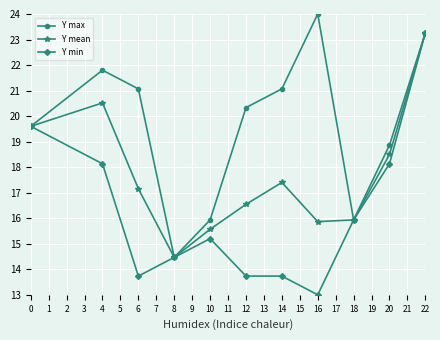

True or false: Y max has more than 1 points higher than both neighbors.

True